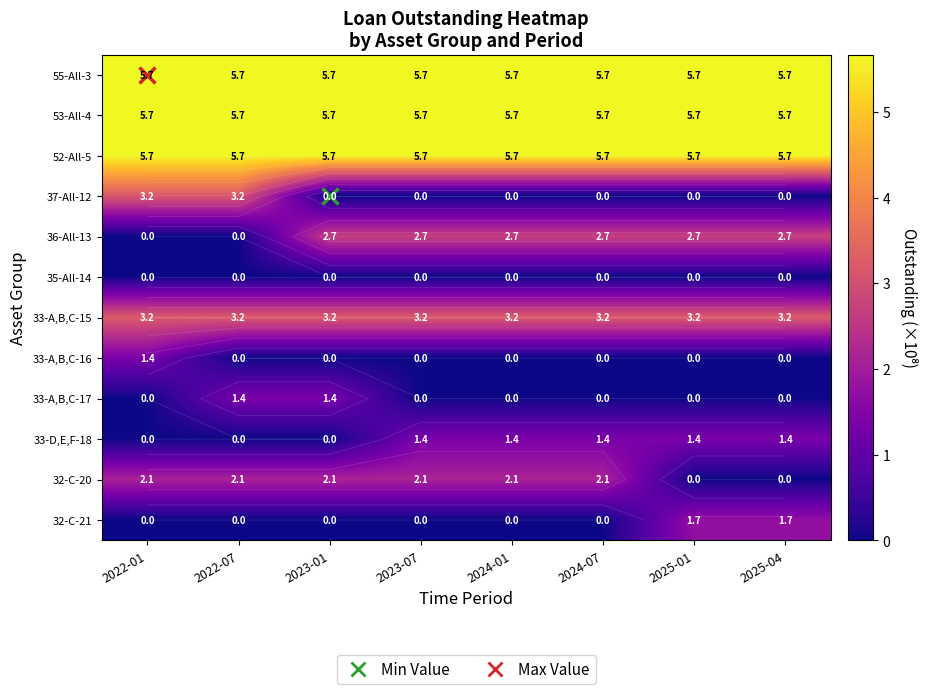

How many 32-C-21 values are between 0 and 1?

6